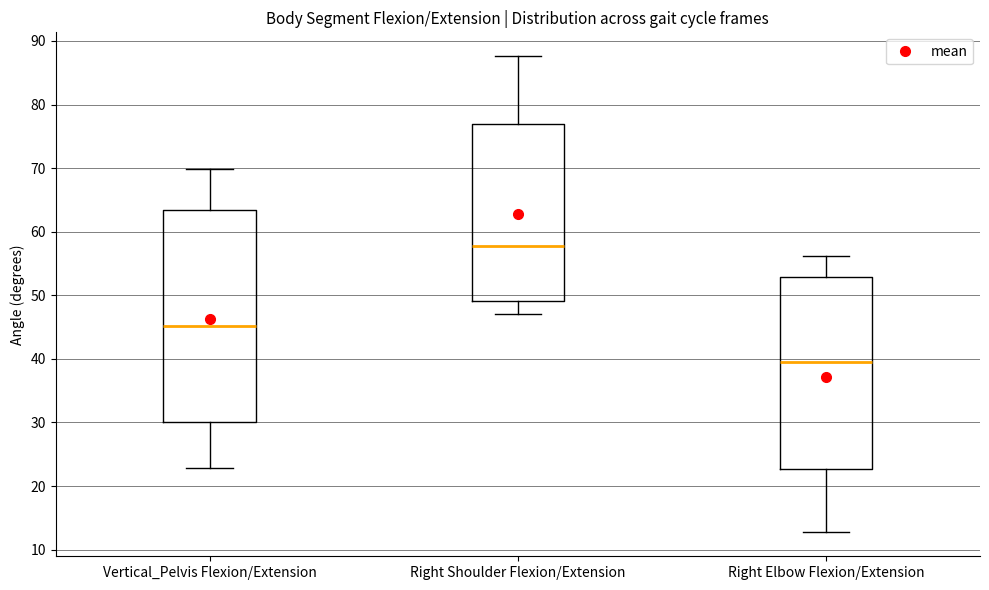

Which box has the highest median line?

Right Shoulder Flexion/Extension